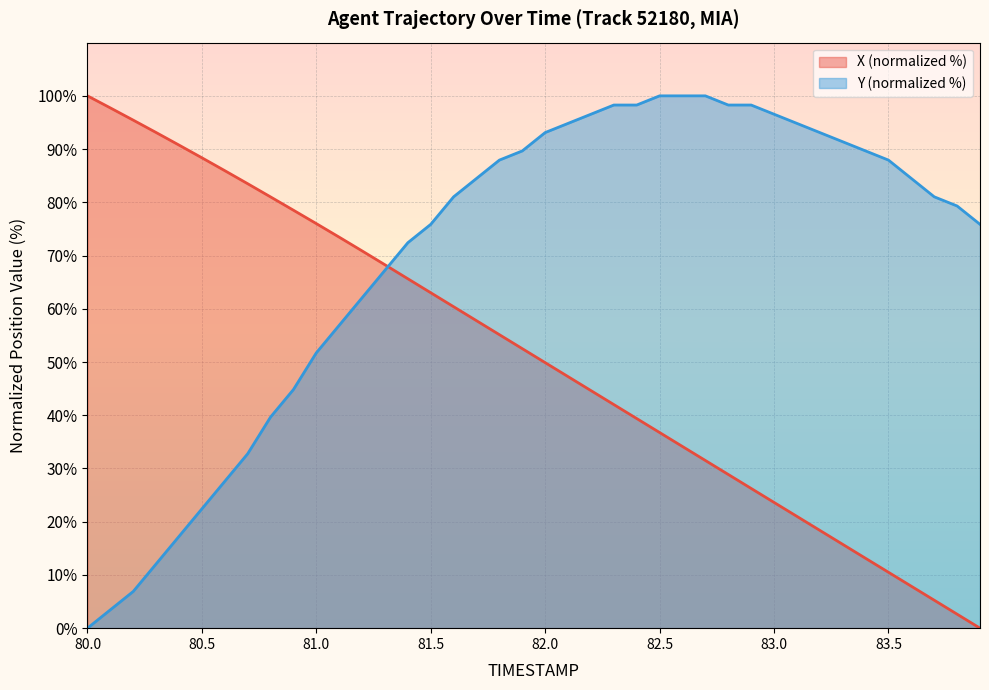

Rank the series by their maximum value, from lowest to highest.

X, Y